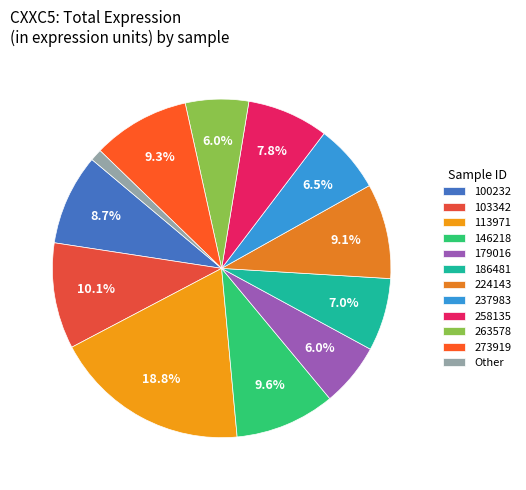

Is it true that 263578 is 6% of the pie?

True